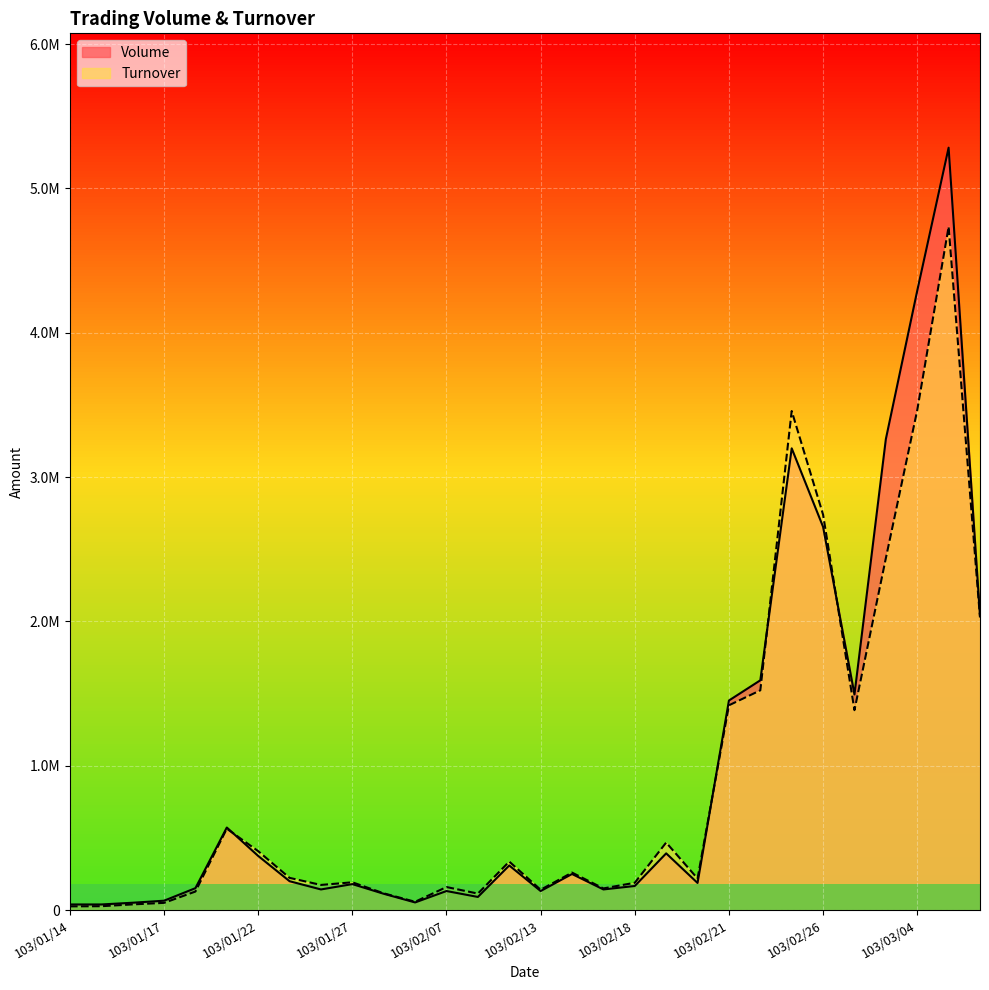

What is the label of the 15th point from the right?

103/02/13